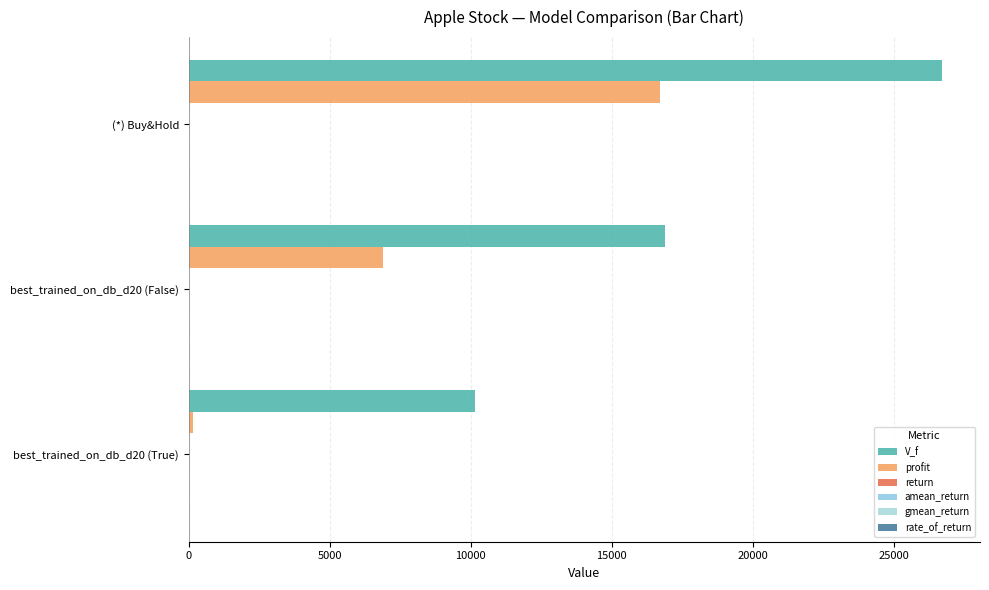

How many series are shown in this chart?

6